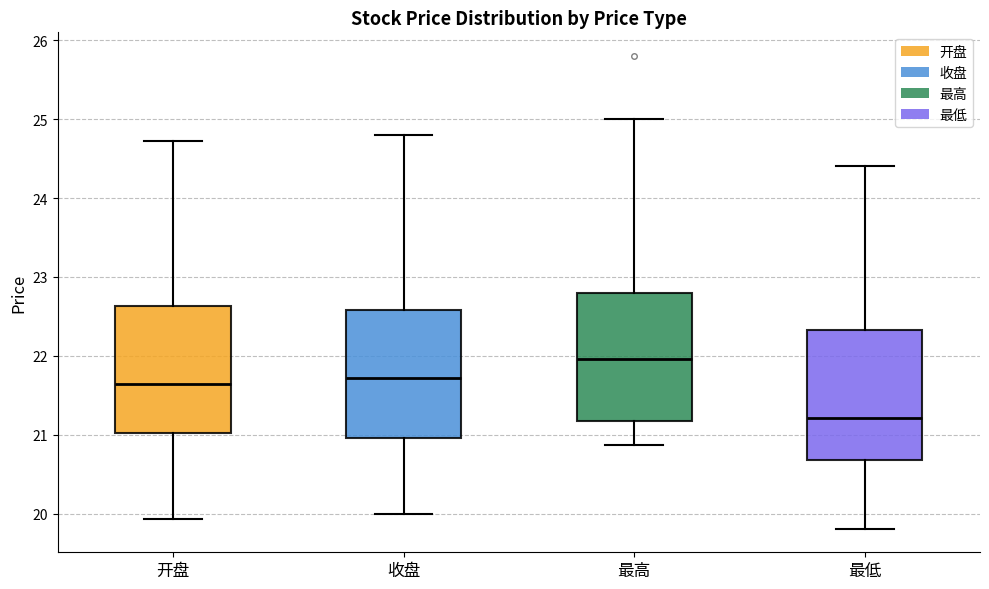

Reading left to right, read every box against the y-axis: the position of its median line, the range the box covers, and the ends of its whiskers. The values are not printed on the chart, so give them approximately, as read against the axis.

开盘: median 21.6, box 21.0 to 22.6, whiskers 19.9 to 24.7
收盘: median 21.7, box 21.0 to 22.6, whiskers 20.0 to 24.8
最高: median 22.0, box 21.2 to 22.8, whiskers 20.9 to 25.0
最低: median 21.2, box 20.7 to 22.3, whiskers 19.8 to 24.4